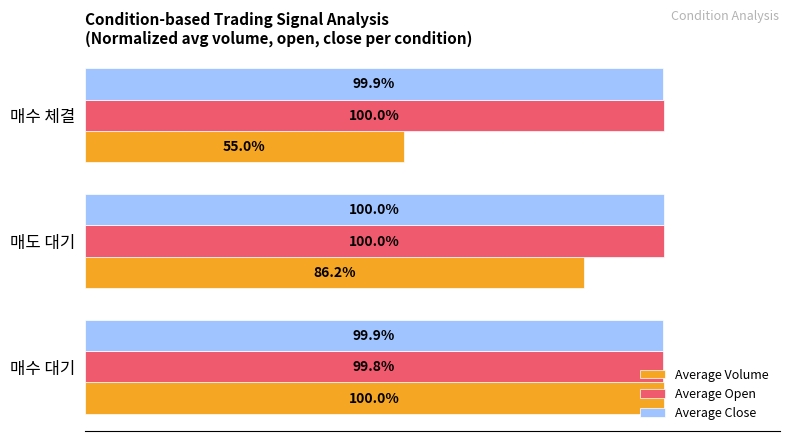

Rank the series at 매수 대기 from highest to lowest value.

Average Volume, Average Close, Average Open